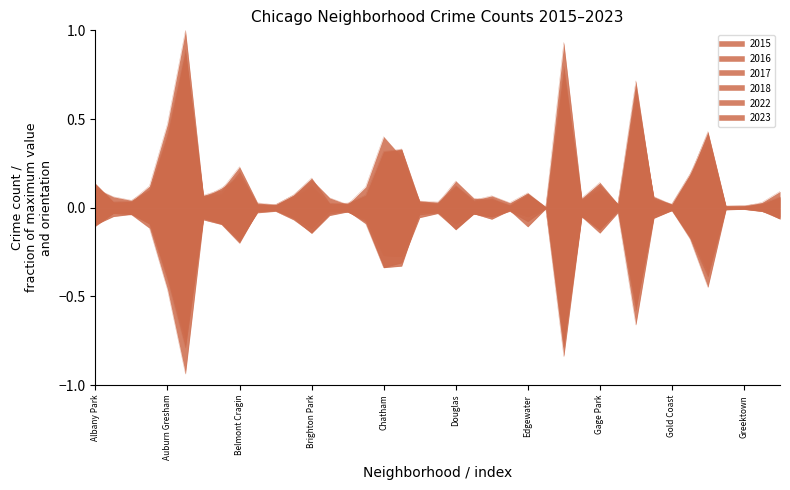

True or false: 2015 has more than 0 interior local peaks.

True